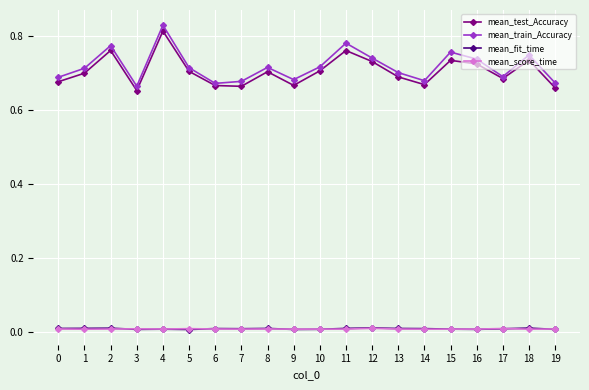

After their last crossing, which series has the higher values: mean_score_time or mean_fit_time?

mean_score_time